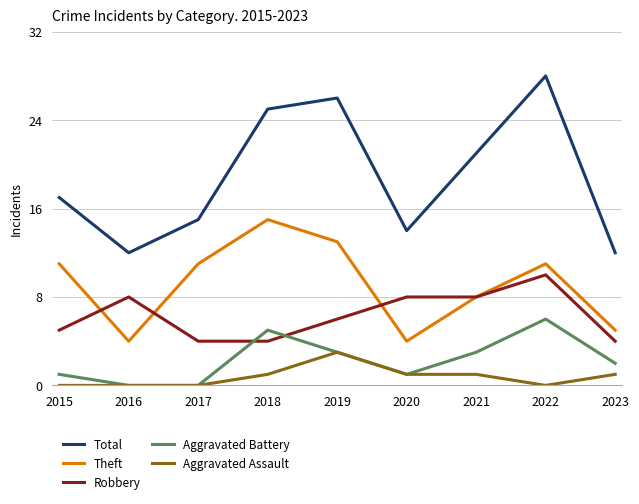

Is the value of Robbery at 2023 greater than the value of Total at 2020?

No